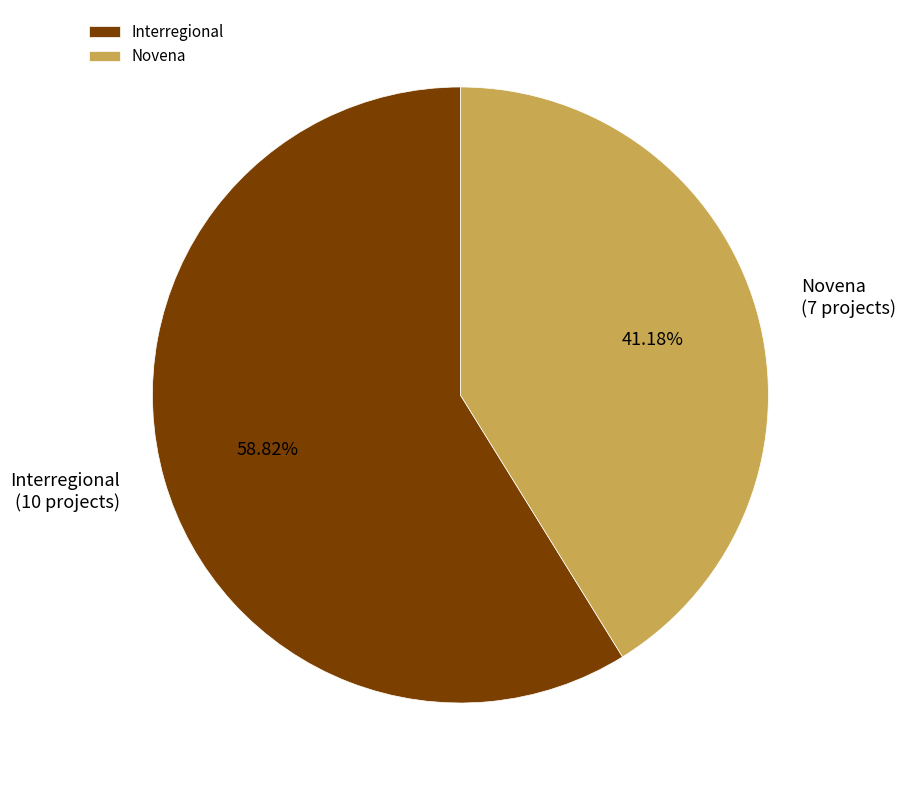

Which slice is the smallest?

Novena